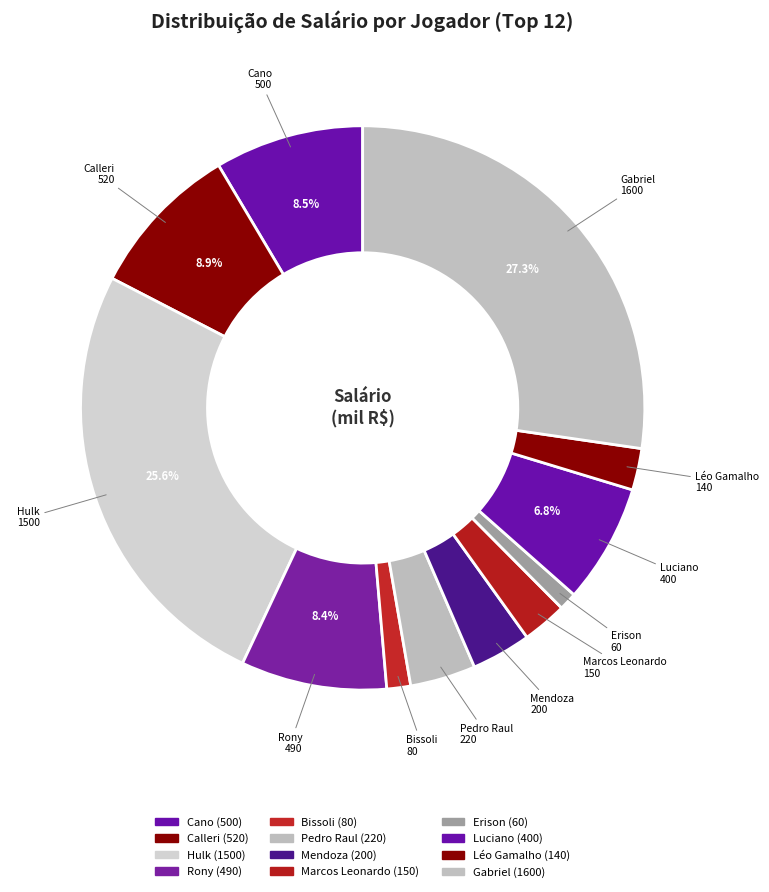

Does any single category account for the majority?

No